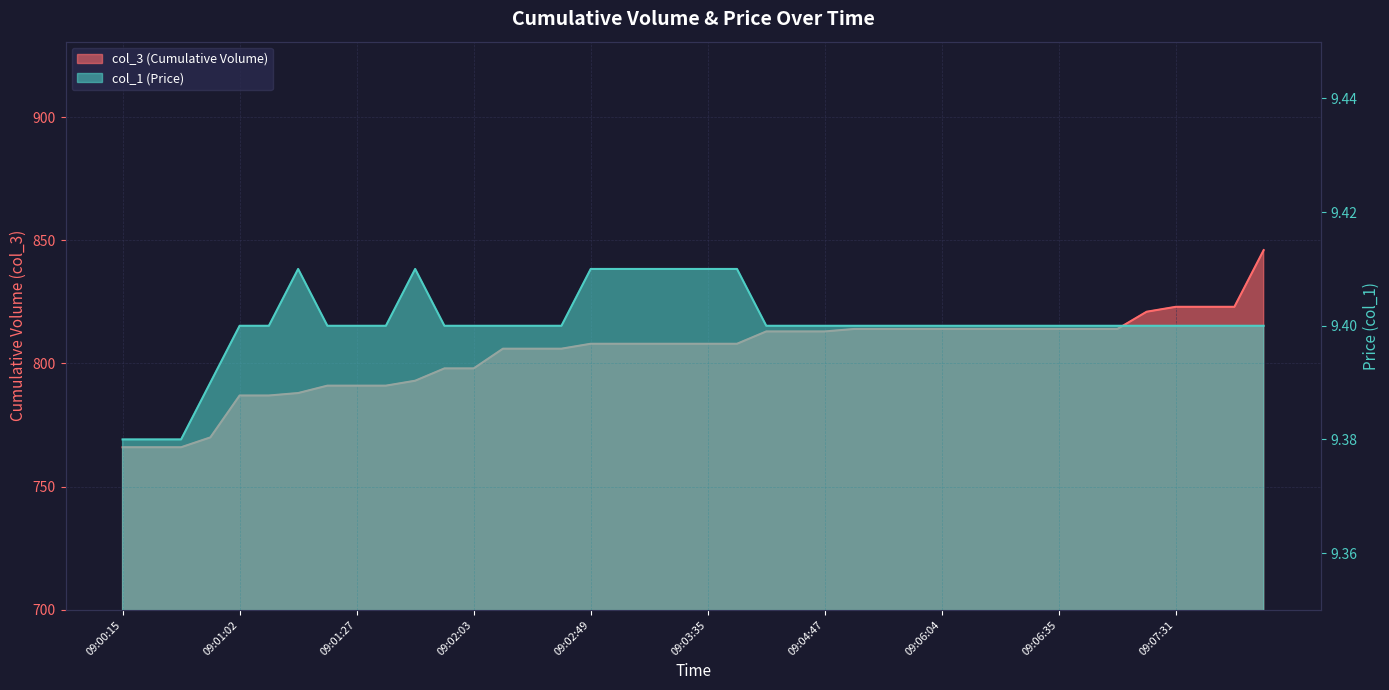

What is the smallest value displayed?

9.4